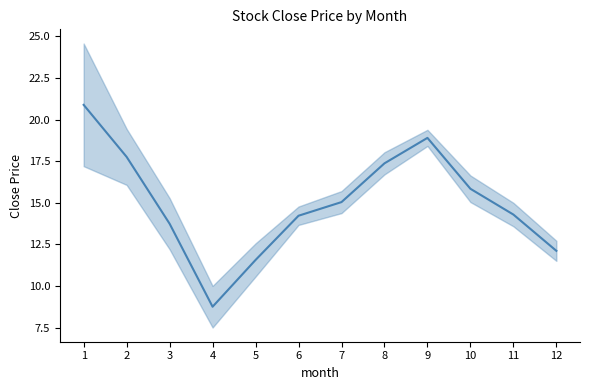

True or false: the data shows 14.2 at 6.

True